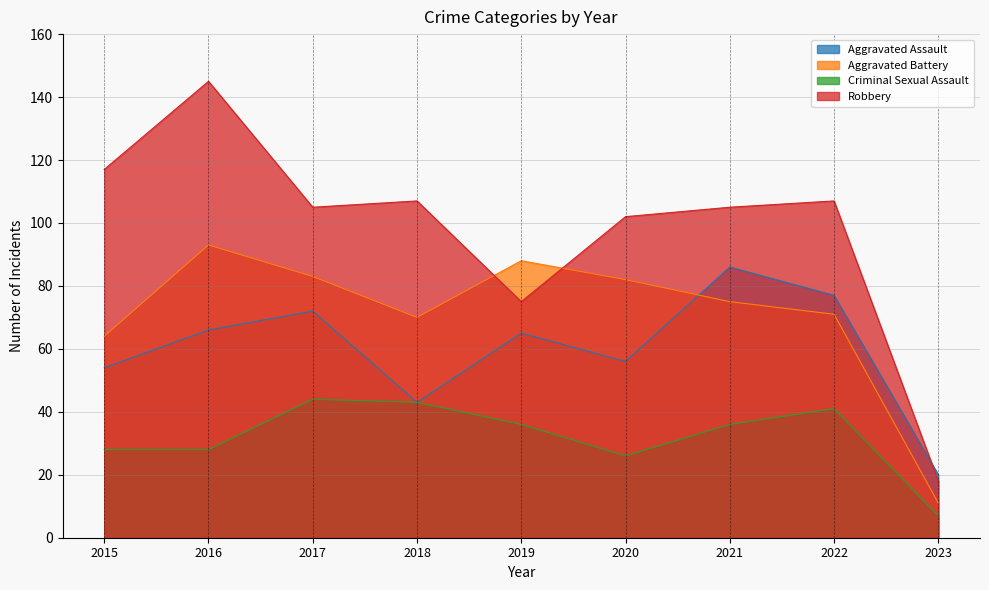

How many data points in Criminal Sexual Assault are above 36?

3